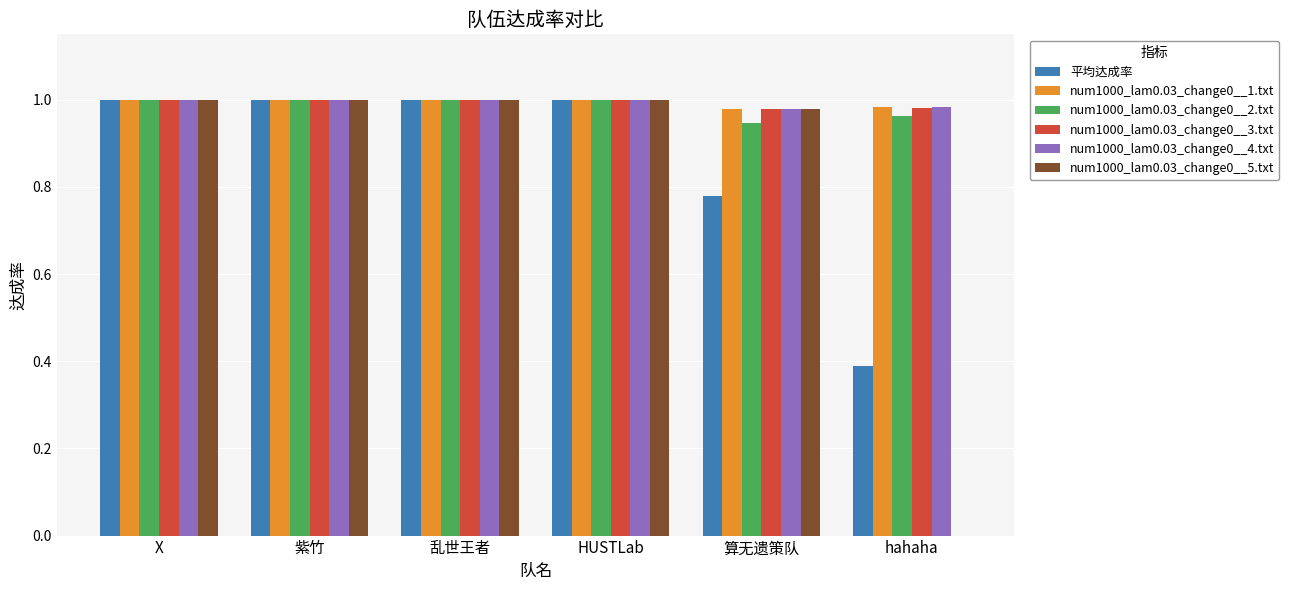

What is the sum of all num1000_lam0.03_change0__4.txt values?

6.0